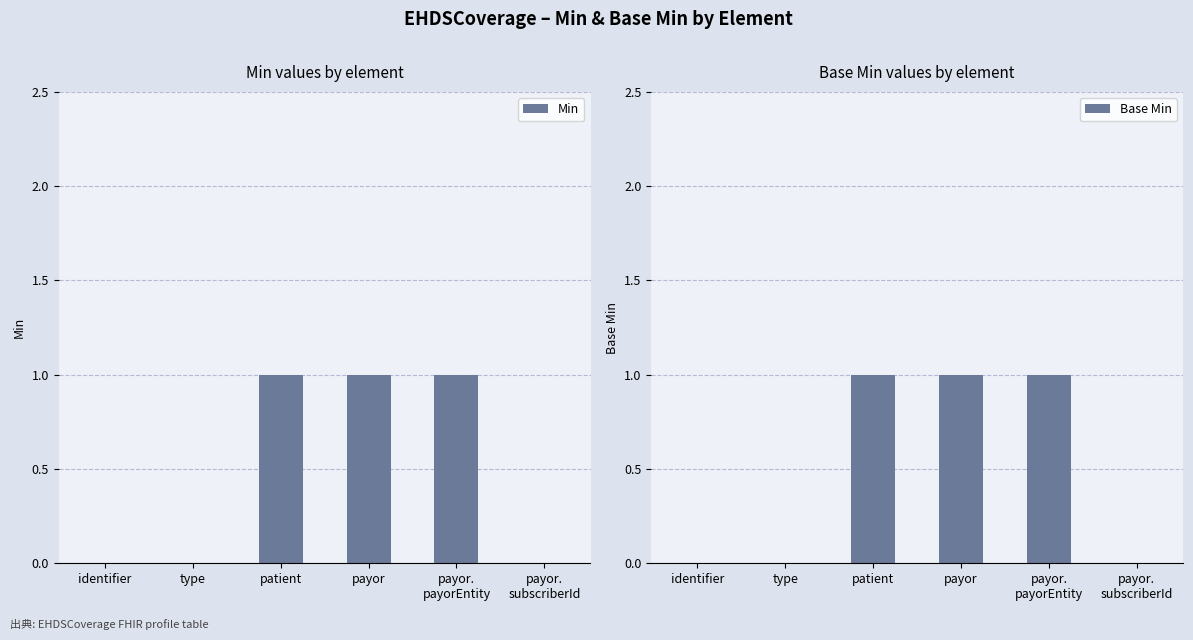

At which category is the sum across all series the highest?

patient